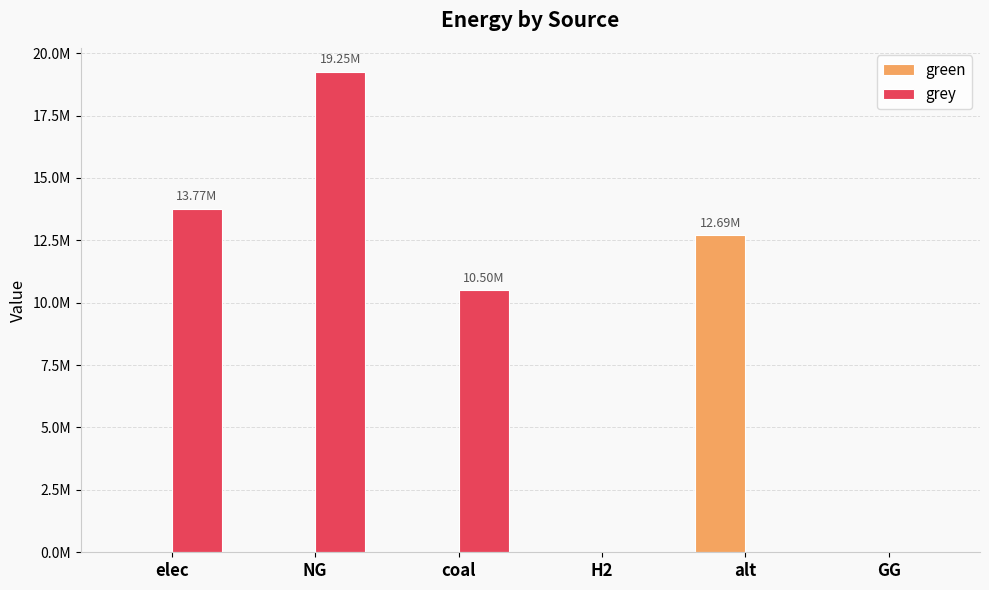

Reading left to right, list all the values displayed in this chart.

green: 0.0	0.0	0.0	0.0	12693297.0	0.0
grey: 13770960.5	19249922.6	10500026.4	0.0	0.0	0.0